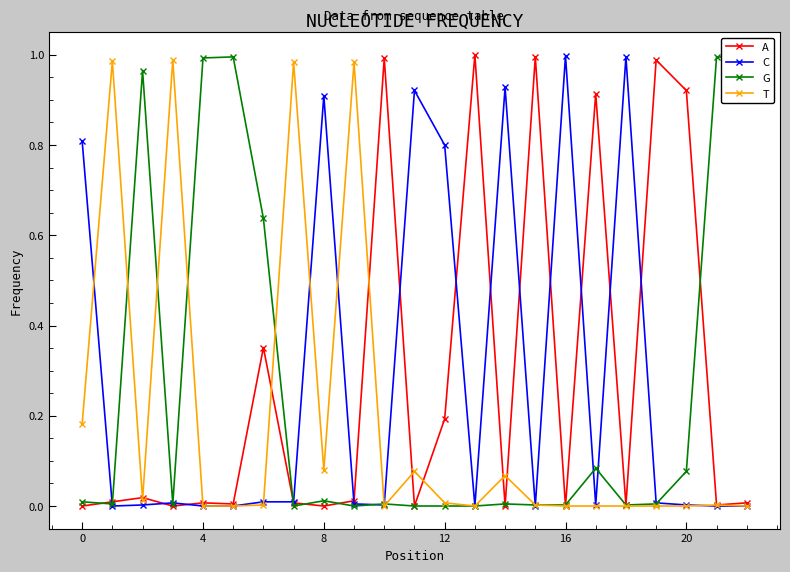

True or false: T has more than 1 points higher than both neighbors.

True